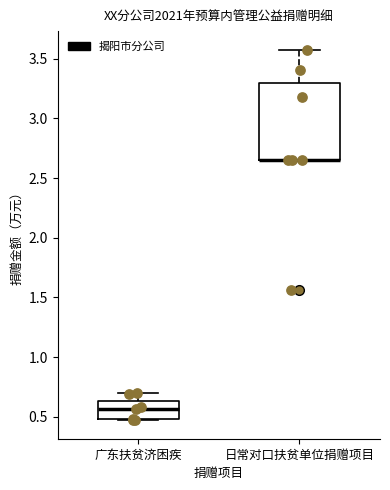

Which box is the tallest, from its lower edge to its upper edge?

日常对口扶贫单位捐赠项目